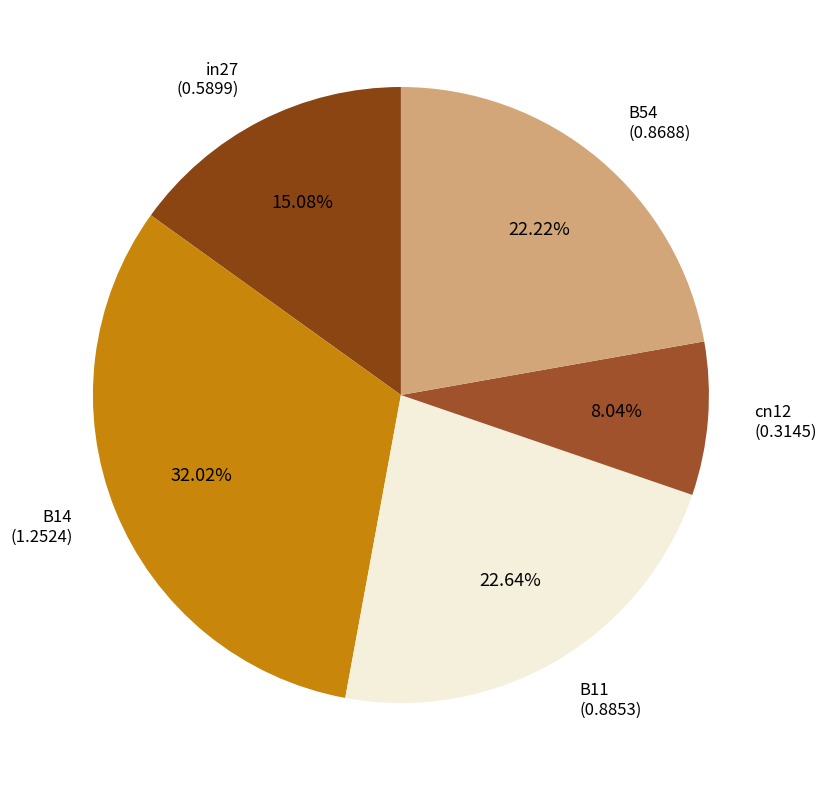

Count the number of slices in the pie.

5